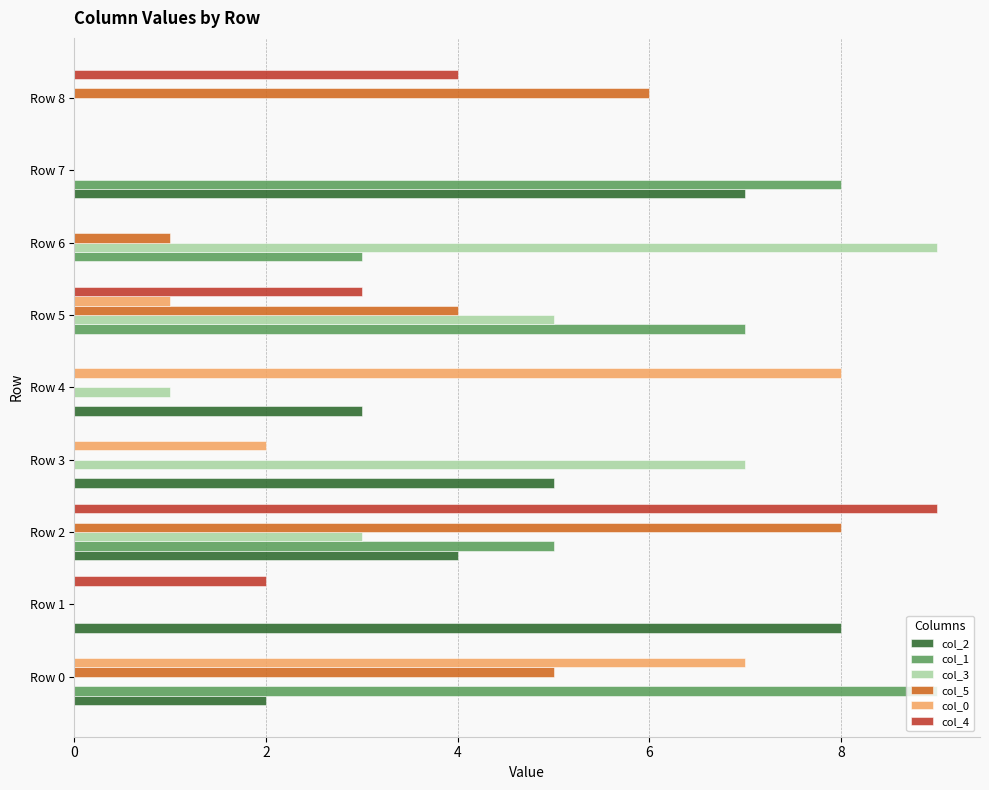

At which label does col_0 reach its peak?

Row 4